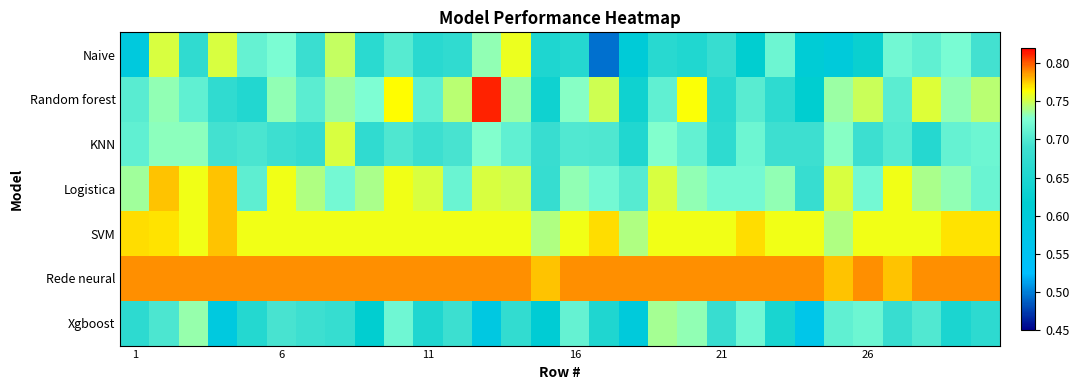

Reading left to right, extract all data points from this chart.

Naive: 0.6	0.8	0.7	0.8	0.7	0.7	0.7	0.7	0.7	0.7	0.7	0.7	0.7	0.8	0.7	0.7	0.5	0.6	0.7	0.7	0.7	0.6	0.7	0.6	0.6	0.6	0.7	0.7	0.7	0.7
Random forest: 0.7	0.7	0.7	0.7	0.7	0.7	0.7	0.7	0.7	0.8	0.7	0.7	0.8	0.7	0.6	0.7	0.8	0.6	0.7	0.8	0.7	0.7	0.7	0.6	0.7	0.7	0.7	0.8	0.7	0.7
KNN: 0.7	0.7	0.7	0.7	0.7	0.7	0.7	0.8	0.7	0.7	0.7	0.7	0.7	0.7	0.7	0.7	0.7	0.7	0.7	0.7	0.7	0.7	0.7	0.7	0.7	0.7	0.7	0.7	0.7	0.7
Logistica: 0.7	0.8	0.8	0.8	0.7	0.8	0.7	0.7	0.7	0.8	0.8	0.7	0.8	0.8	0.7	0.7	0.7	0.7	0.8	0.7	0.7	0.7	0.7	0.7	0.8	0.7	0.8	0.7	0.7	0.7
SVM: 0.8	0.8	0.8	0.8	0.8	0.8	0.8	0.8	0.8	0.8	0.8	0.8	0.8	0.8	0.7	0.8	0.8	0.7	0.8	0.8	0.8	0.8	0.8	0.8	0.7	0.8	0.8	0.8	0.8	0.8
Rede neural: 0.8	0.8	0.8	0.8	0.8	0.8	0.8	0.8	0.8	0.8	0.8	0.8	0.8	0.8	0.8	0.8	0.8	0.8	0.8	0.8	0.8	0.8	0.8	0.8	0.8	0.8	0.8	0.8	0.8	0.8
Xgboost: 0.7	0.7	0.7	0.6	0.7	0.7	0.7	0.7	0.6	0.7	0.7	0.7	0.6	0.7	0.6	0.7	0.7	0.6	0.7	0.7	0.7	0.7	0.6	0.6	0.7	0.7	0.7	0.7	0.6	0.7